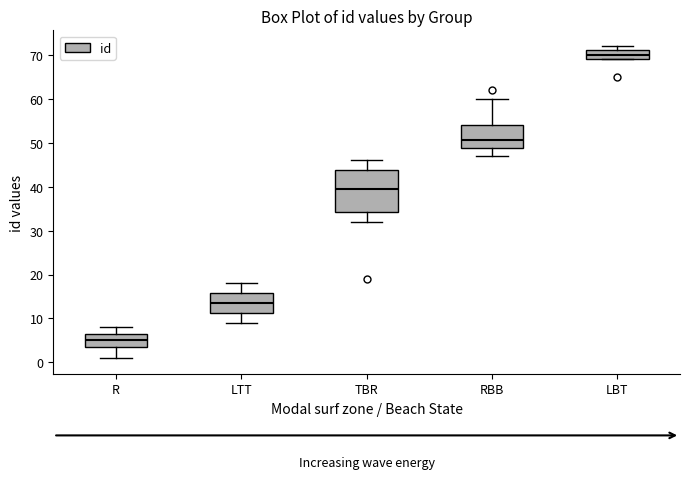

Comparing the boxes themselves (not the whiskers), which one is the tallest?

TBR